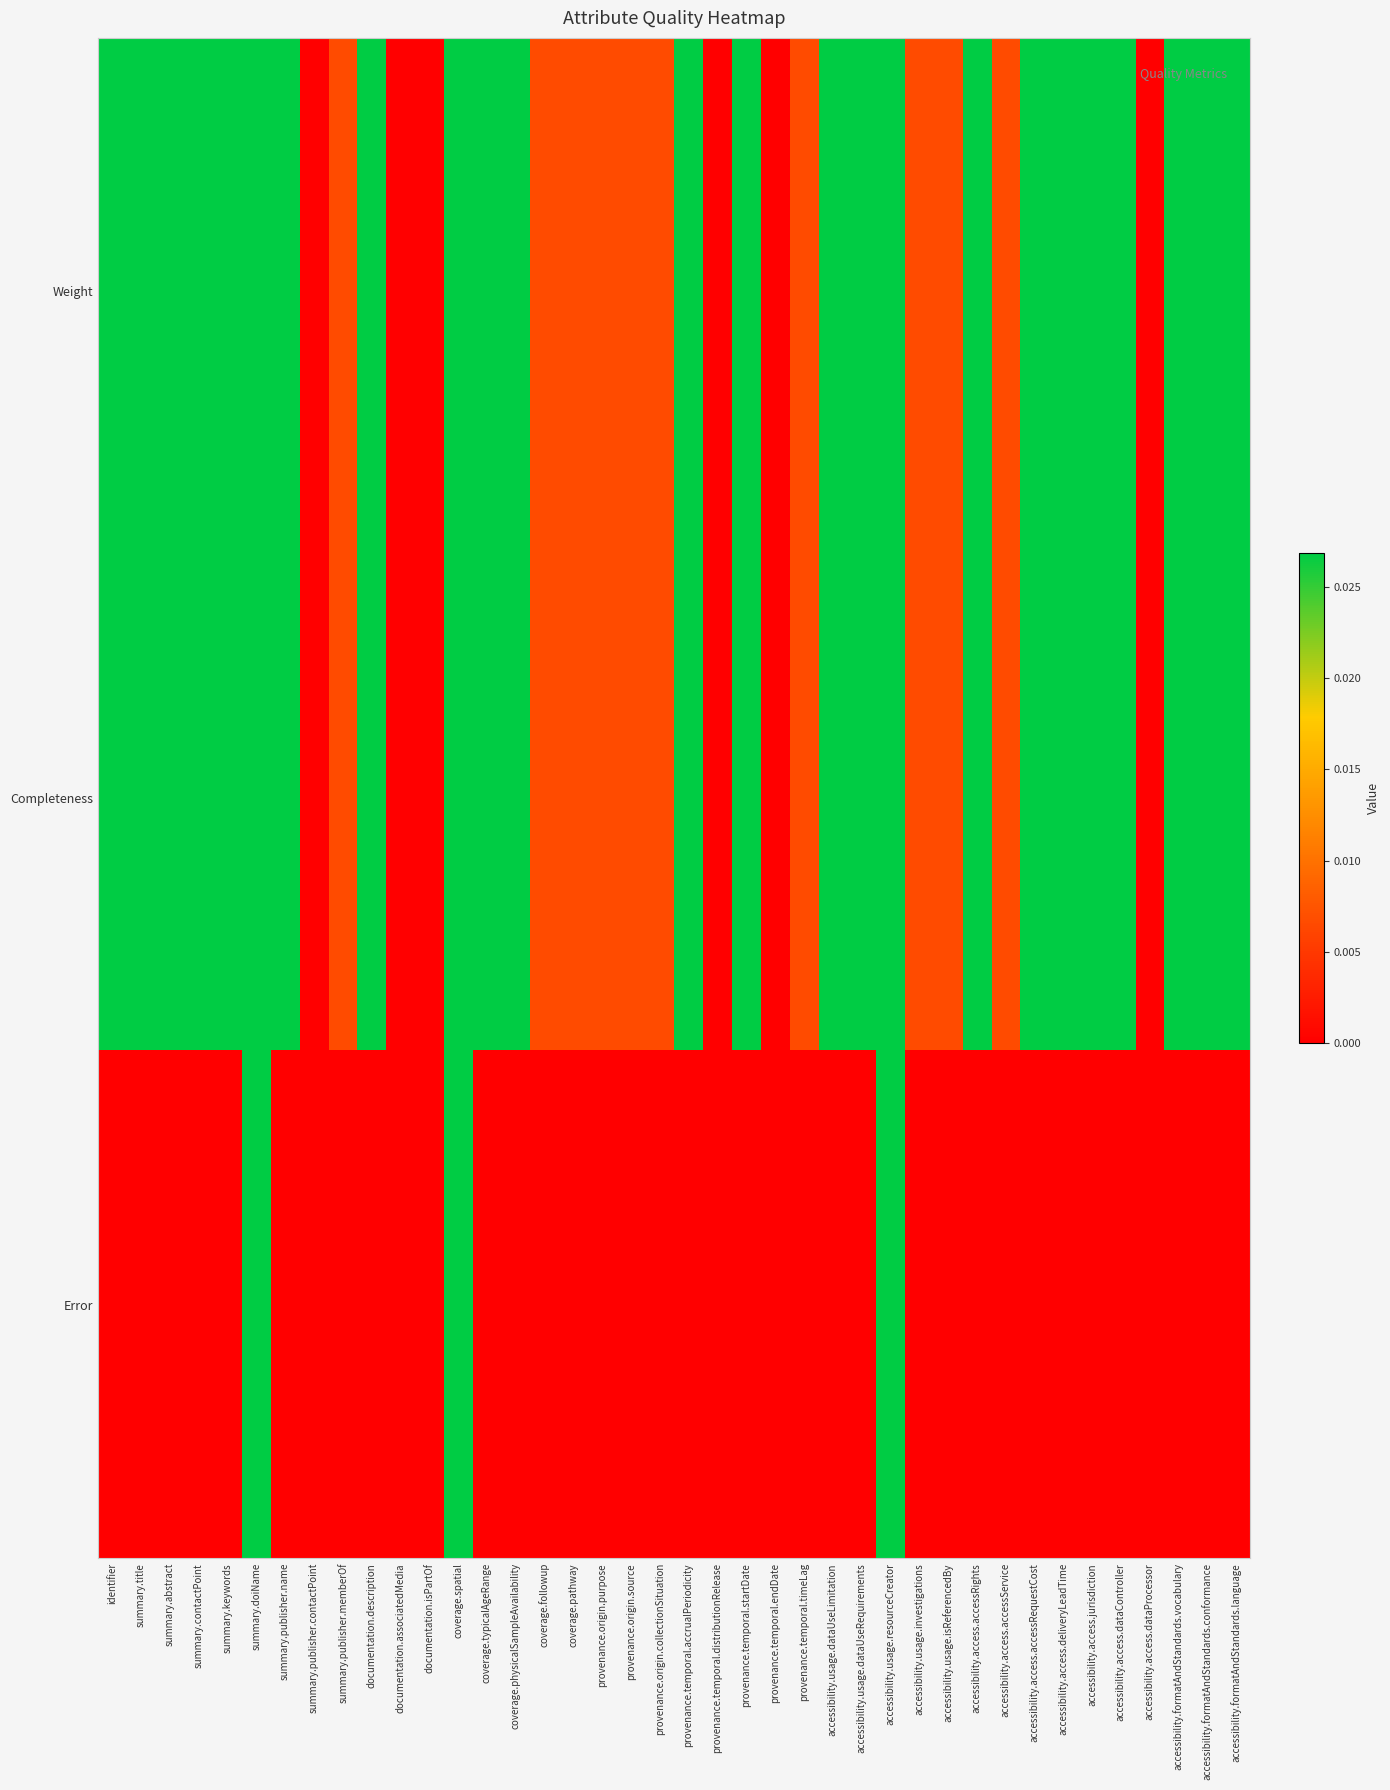

At how many categories does at least one series exceed 0?

34